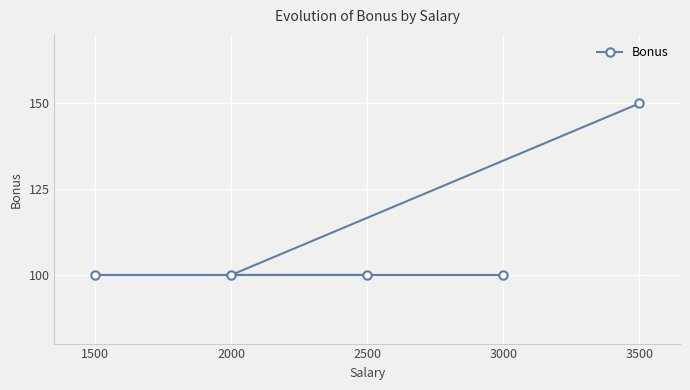

Reading left to right, transcribe all the data shown in this chart.

1500=100	2000=100	2500=100	3000=100	3500=150